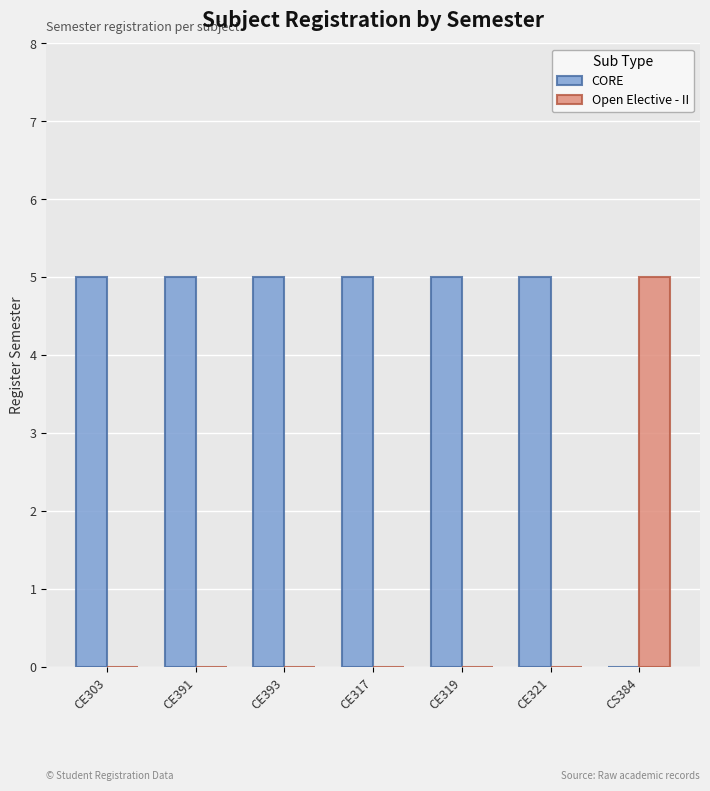

Are the bars horizontal?

No